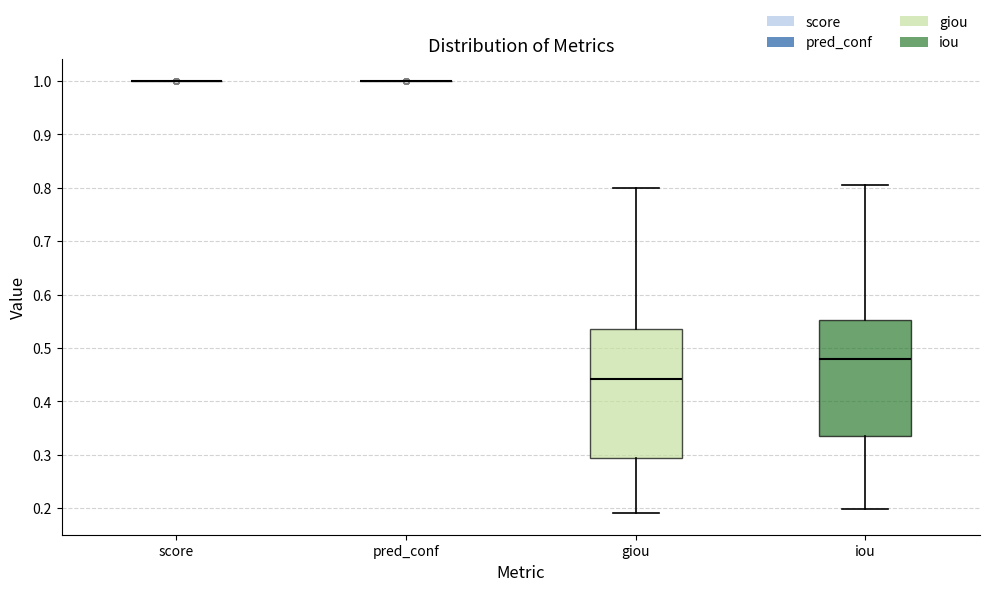

Which box is the tallest, from its lower edge to its upper edge?

giou